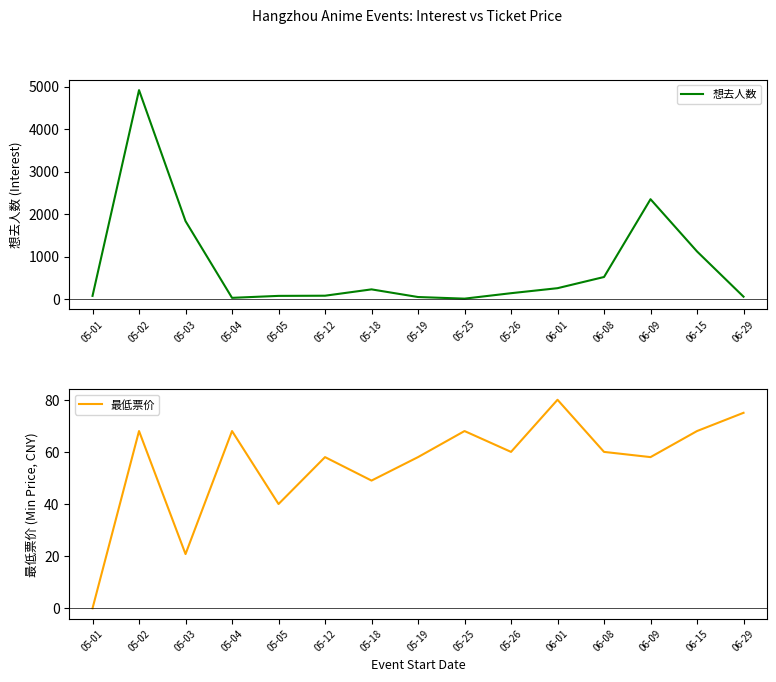

Which series has the widest spread of values?

想去人数